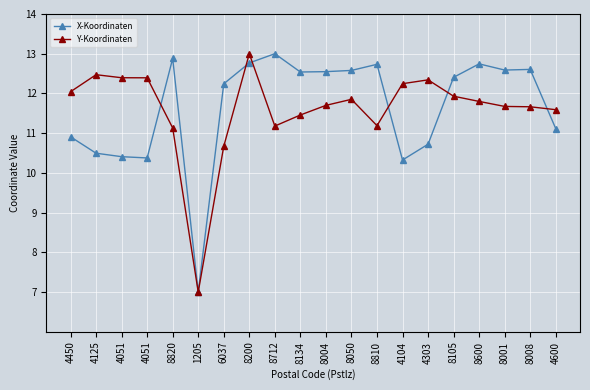

List the series in order of their peak value, lowest first.

X-Koordinaten, Y-Koordinaten